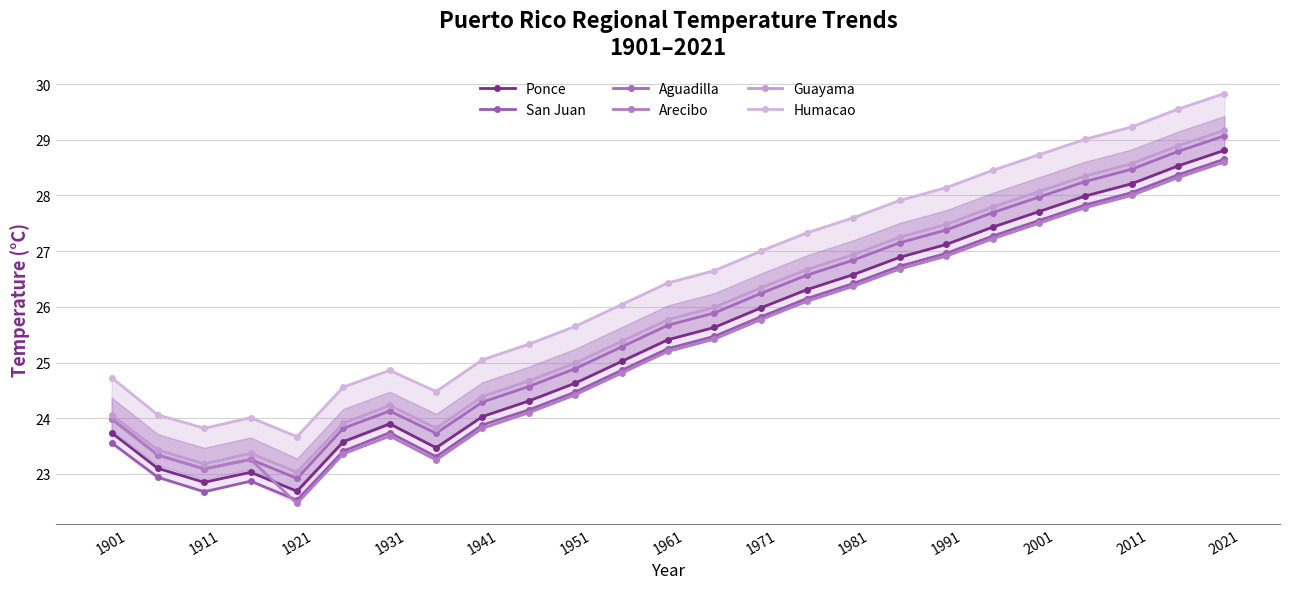

After their last crossing, which series has the higher values: San Juan or Arecibo?

San Juan